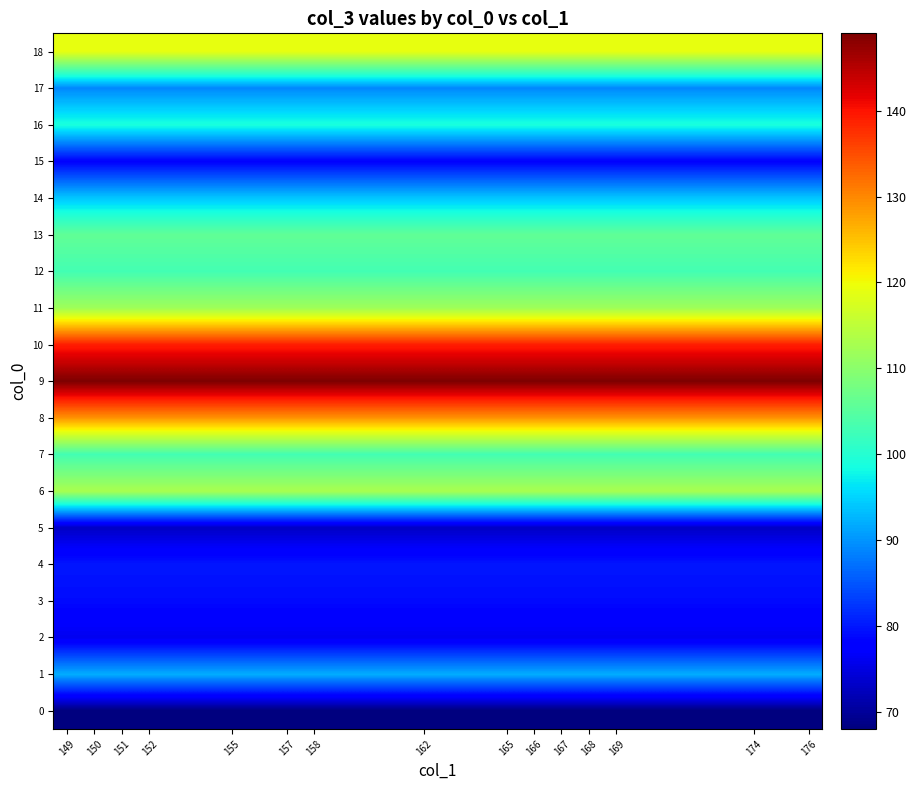

Reading left to right, what are all the values shown in this chart?

0: 68	68	68	68	68	68	68	68	68	68	68	68	68	68	68
1: 92	92	92	92	92	92	92	92	92	92	92	92	92	92	92
2: 76	76	76	76	76	76	76	76	76	76	76	76	76	76	76
3: 79	79	79	79	79	79	79	79	79	79	79	79	79	79	79
4: 80	80	80	80	80	80	80	80	80	80	80	80	80	80	80
5: 73	73	73	73	73	73	73	73	73	73	73	73	73	73	73
6: 113	113	113	113	113	113	113	113	113	113	113	113	113	113	113
7: 103	103	103	103	103	103	103	103	103	103	103	103	103	103	103
8: 129	129	129	129	129	129	129	129	129	129	129	129	129	129	129
9: 149	149	149	149	149	149	149	149	149	149	149	149	149	149	149
10: 139	139	139	139	139	139	139	139	139	139	139	139	139	139	139
11: 112	112	112	112	112	112	112	112	112	112	112	112	112	112	112
12: 103	103	103	103	103	103	103	103	103	103	103	103	103	103	103
13: 106	106	106	106	106	106	106	106	106	106	106	106	106	106	106
14: 94	94	94	94	94	94	94	94	94	94	94	94	94	94	94
15: 78	78	78	78	78	78	78	78	78	78	78	78	78	78	78
16: 99	99	99	99	99	99	99	99	99	99	99	99	99	99	99
17: 89	89	89	89	89	89	89	89	89	89	89	89	89	89	89
18: 119	119	119	119	119	119	119	119	119	119	119	119	119	119	119